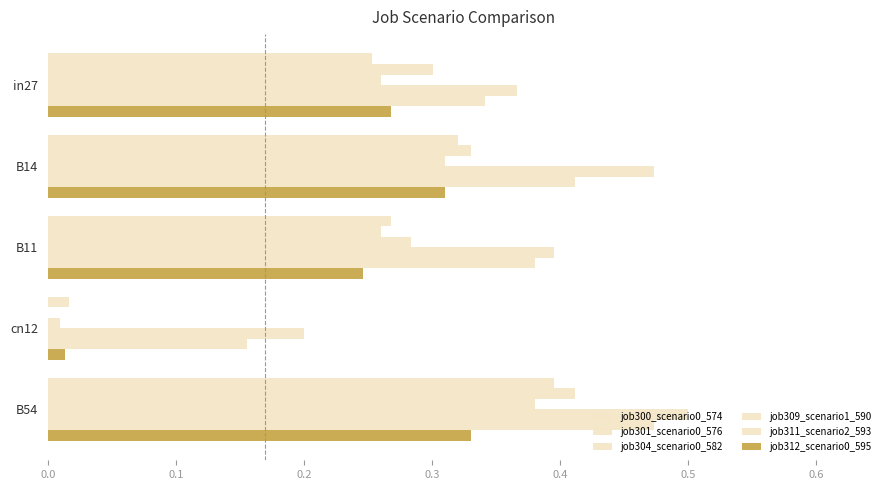

Rank the series by their maximum value, from lowest to highest.

job312_scenario0_595, job304_scenario0_582, job300_scenario0_574, job301_scenario0_576, job311_scenario2_593, job309_scenario1_590